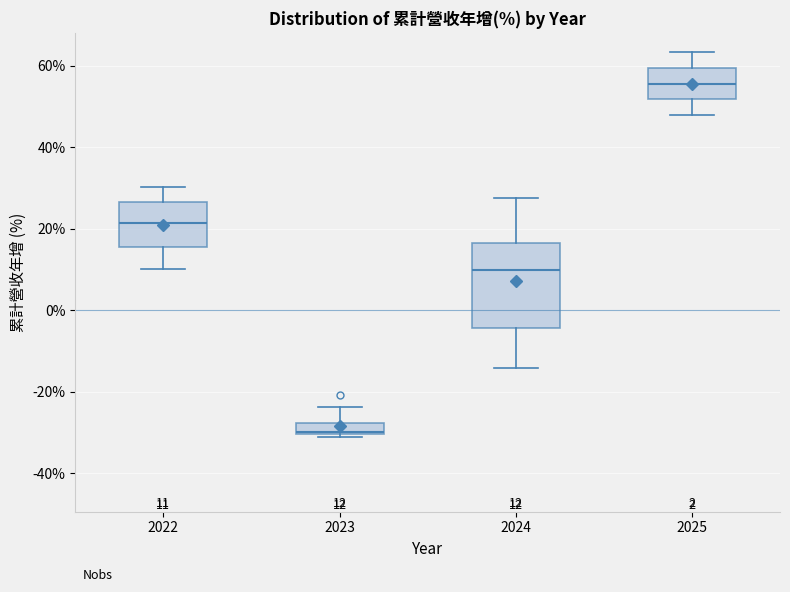

Which box has the lowest median line?

2023